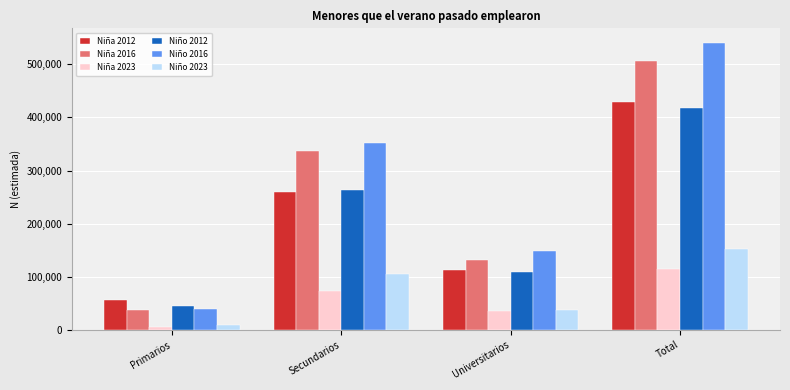

What is the difference between the second highest and minimum values in the Niña 2012 series?

202573